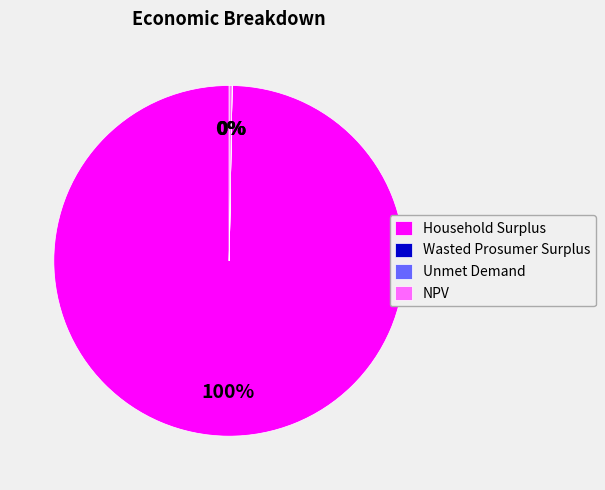

Is it true that Household Surplus is 100% of the pie?

True